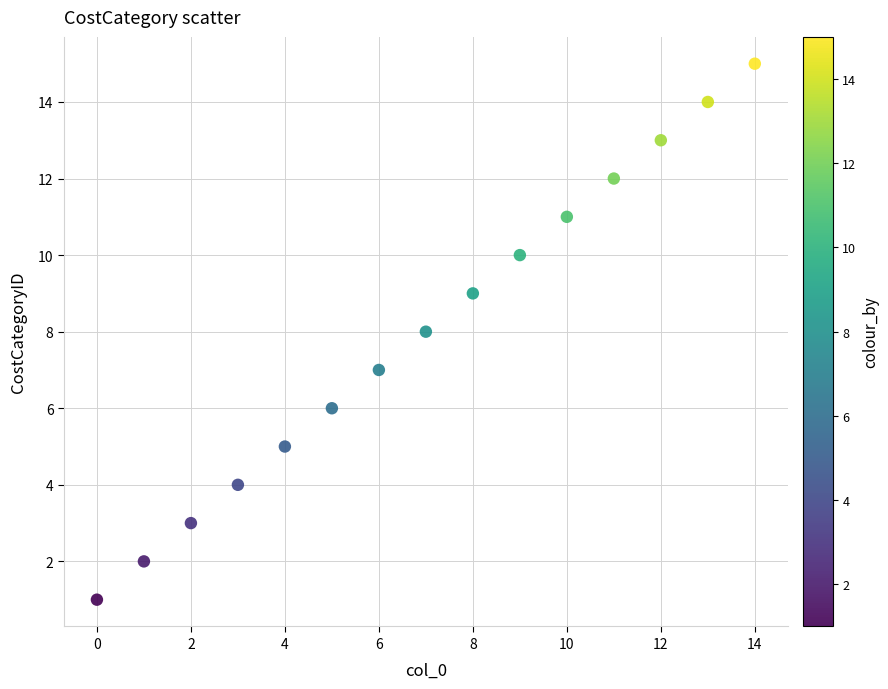

What is the range of Y values (max minus min)?

14